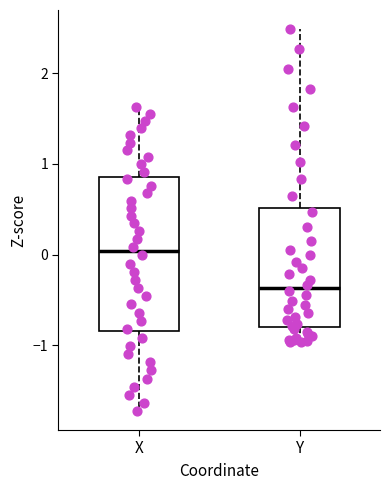

Where is the upper edge of the box for Y on the y-axis? The values are not printed on the chart, so give them approximately, as read against the axis.

0.5